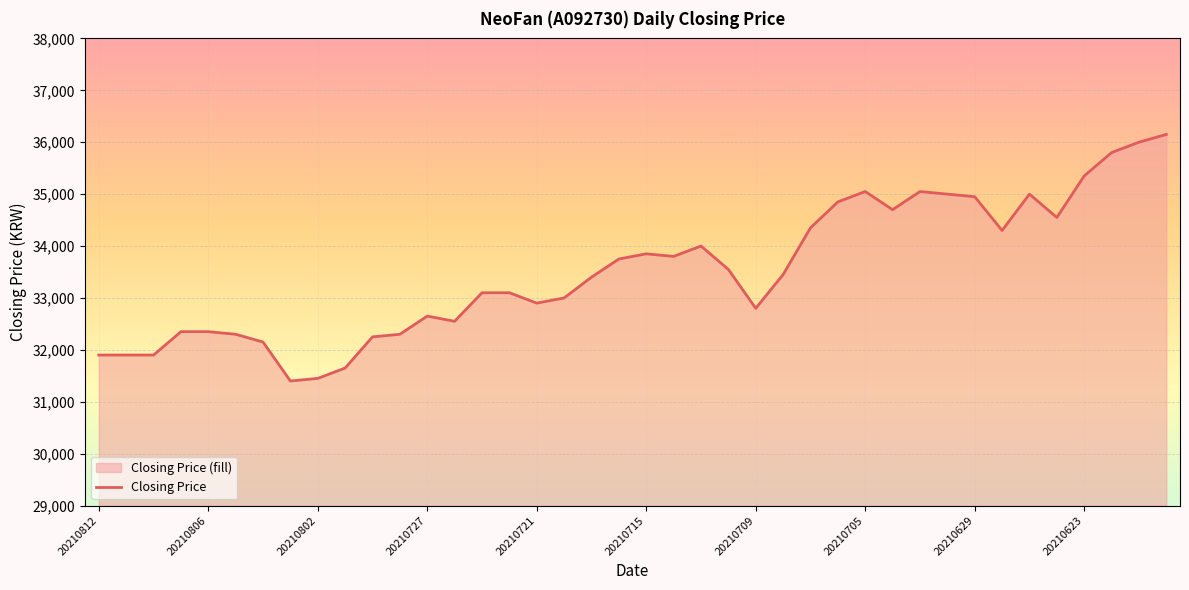

At which label is the value closest to 33775?

20210716